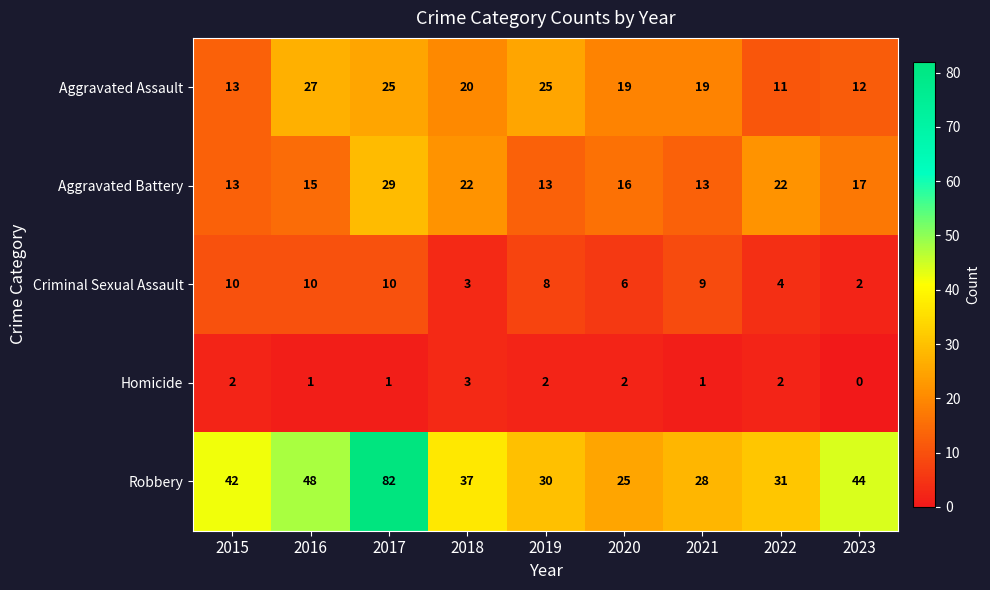

What is the sum of the Aggravated Battery values at 2021 and 2023?

30